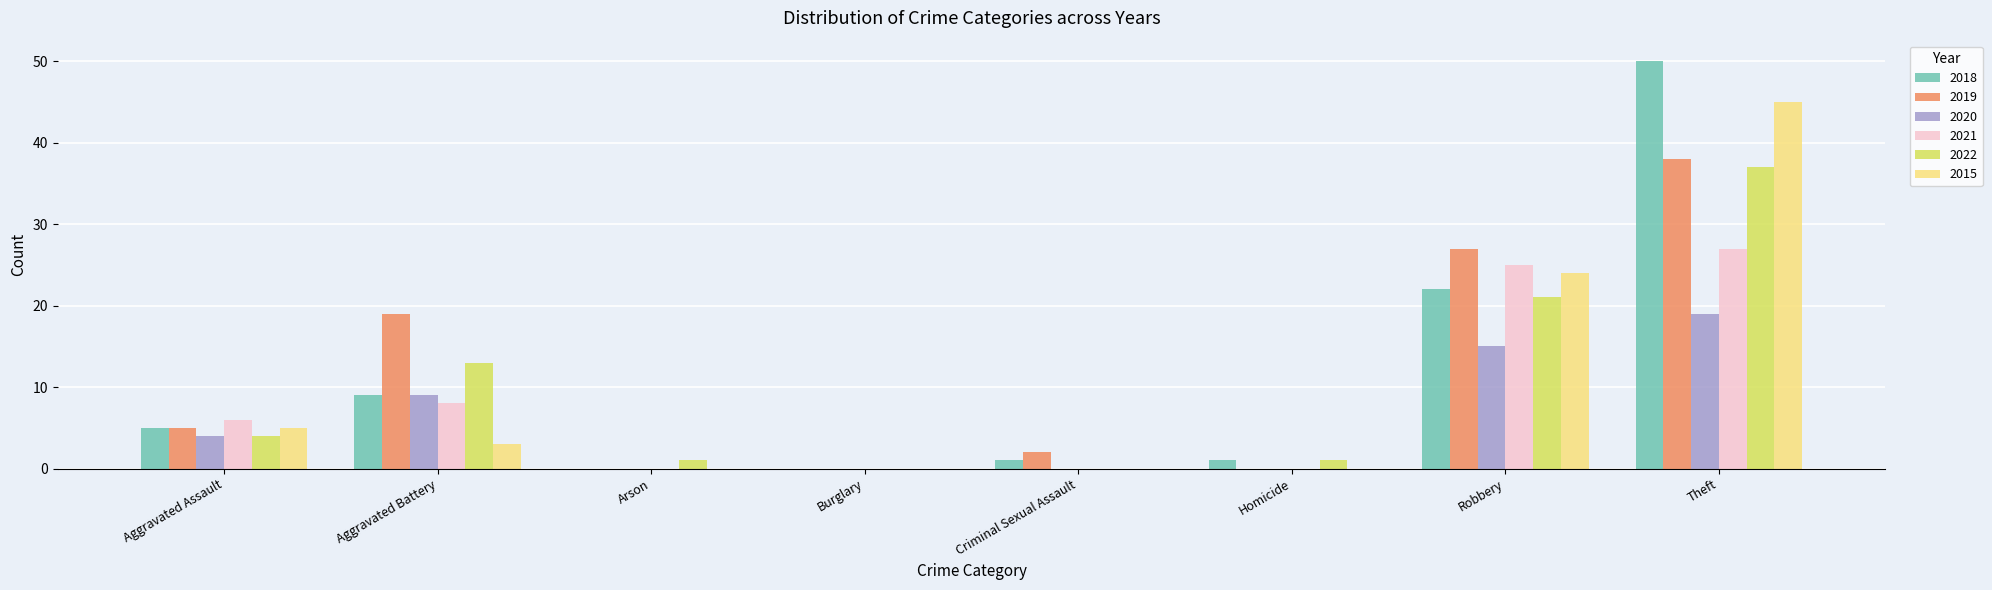

How many series are shown in this chart?

6